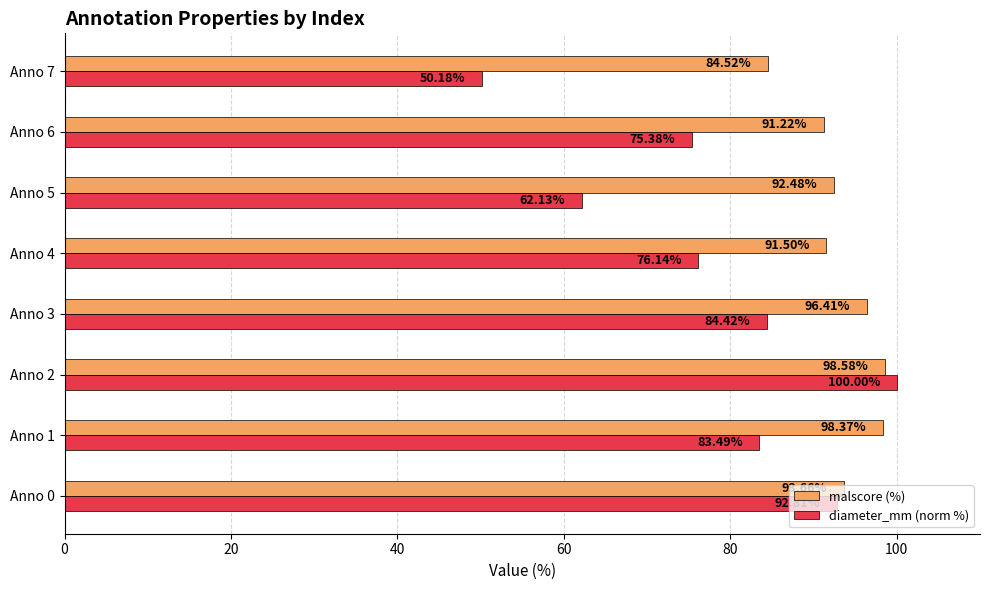

Which series has the widest spread of values?

diameter_mm (norm %)